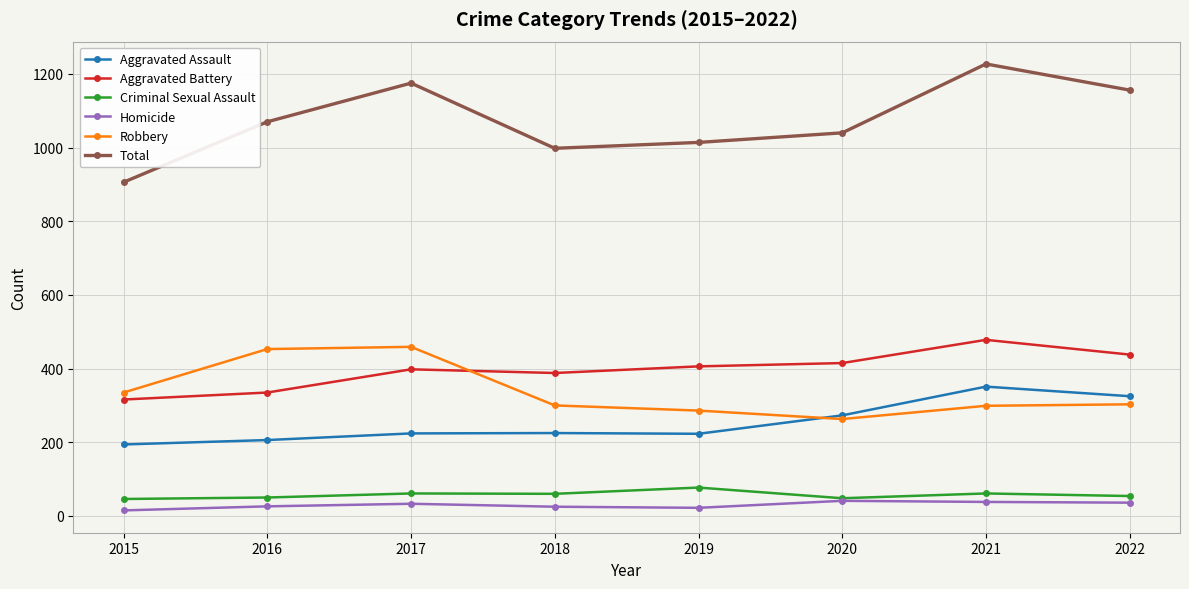

True or false: Total has a value of 1175 at 2017.

True